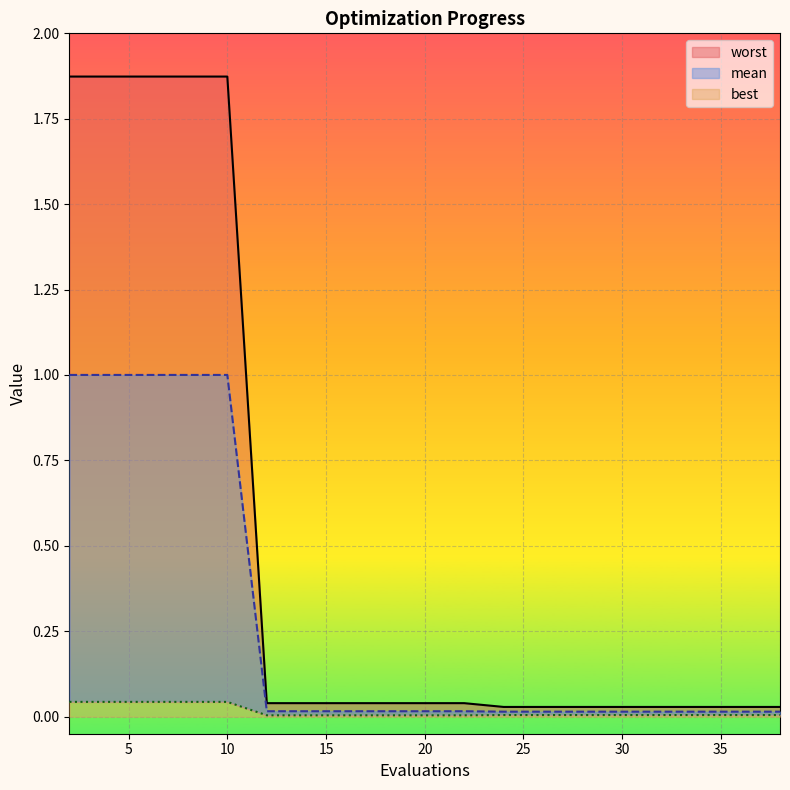

What is the sum of all mean values?

5.2